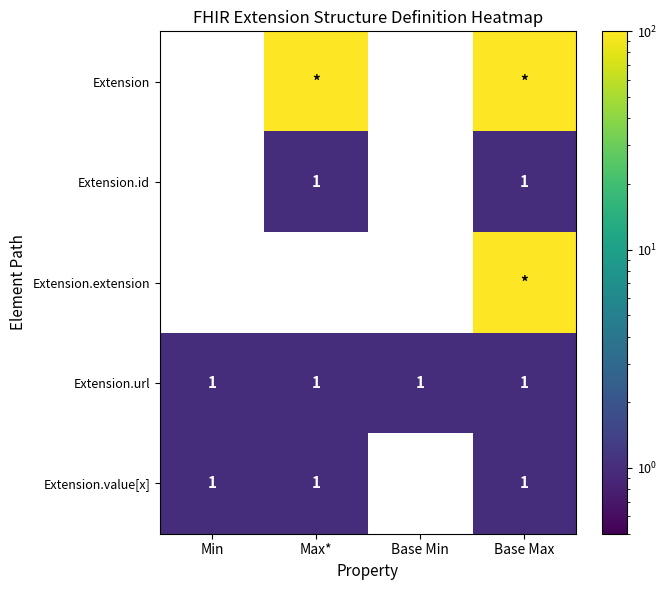

Is it true that Extension.value[x] equals 1 at Min?

True